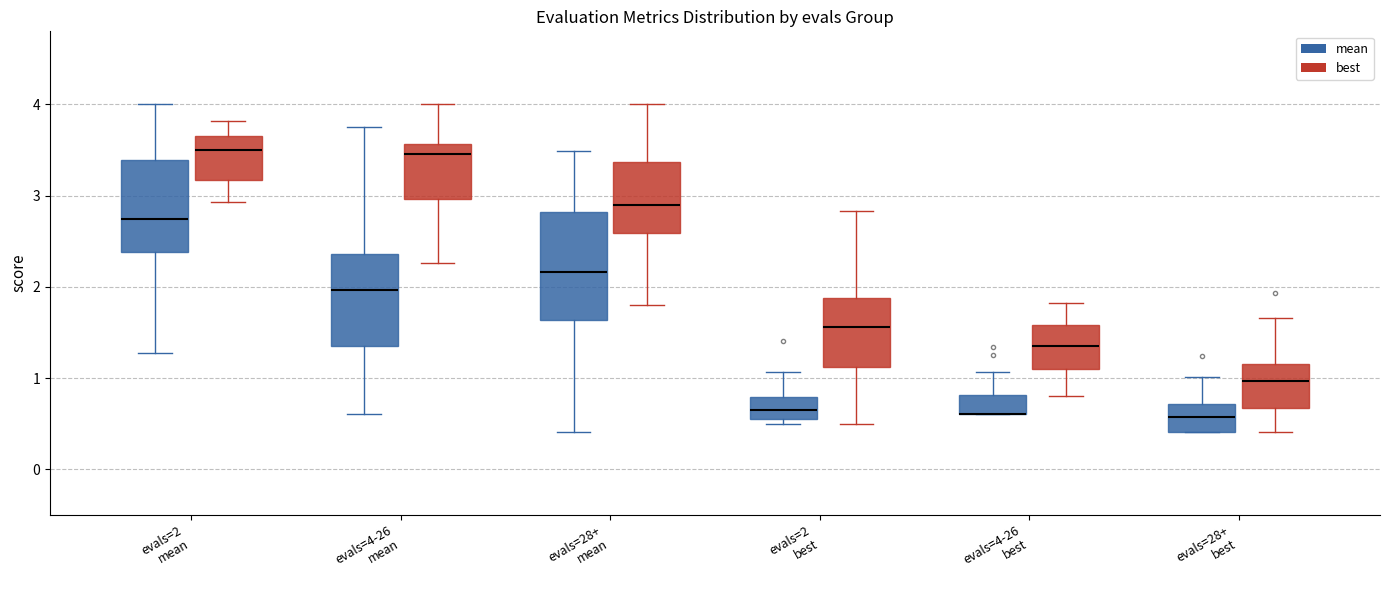

Reading left to right, read every box against the y-axis: the position of its median line, the range the box covers, and the ends of its whiskers. The values are not printed on the chart, so give them approximately, as read against the axis.

evals=2 mean (mean): median 2.7, box 2.4 to 3.4, whiskers 1.3 to 4.0
evals=2 mean (best): median 3.5, box 3.2 to 3.7, whiskers 2.9 to 3.8
evals=4-26 mean (mean): median 2.0, box 1.4 to 2.4, whiskers 0.6 to 3.8
evals=4-26 mean (best): median 3.5, box 3.0 to 3.6, whiskers 2.3 to 4.0
evals=28+ mean (mean): median 2.2, box 1.6 to 2.8, whiskers 0.4 to 3.5
evals=28+ mean (best): median 2.9, box 2.6 to 3.4, whiskers 1.8 to 4.0
evals=2 best (mean): median 0.7, box 0.6 to 0.8, whiskers 0.5 to 1.1
evals=2 best (best): median 1.6, box 1.1 to 1.9, whiskers 0.5 to 2.8
evals=4-26 best (mean): median 0.6 (drawn on the box's lower edge), box 0.6 to 0.8, whiskers 0.6 to 1.1
evals=4-26 best (best): median 1.3, box 1.1 to 1.6, whiskers 0.8 to 1.8
evals=28+ best (mean): median 0.6, box 0.4 to 0.7, whiskers 0.4 to 1.0
evals=28+ best (best): median 1.0, box 0.7 to 1.2, whiskers 0.4 to 1.7